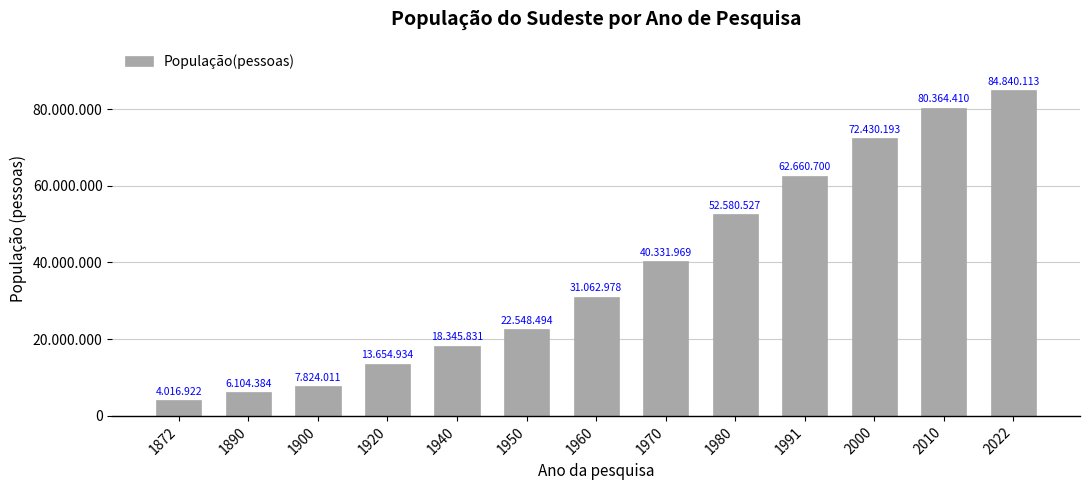

What is the change in value from 1920 to 1960?

+17408044